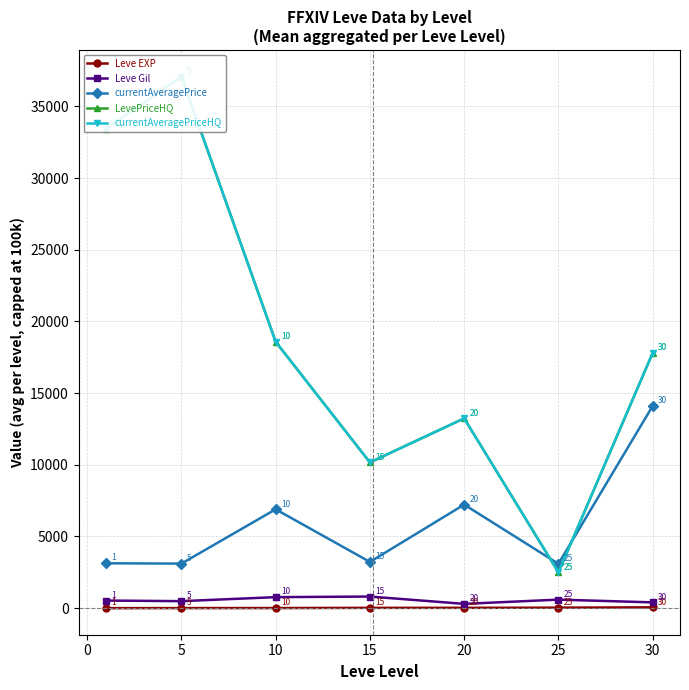

Where is Leve EXP nearest to the value 30?

25